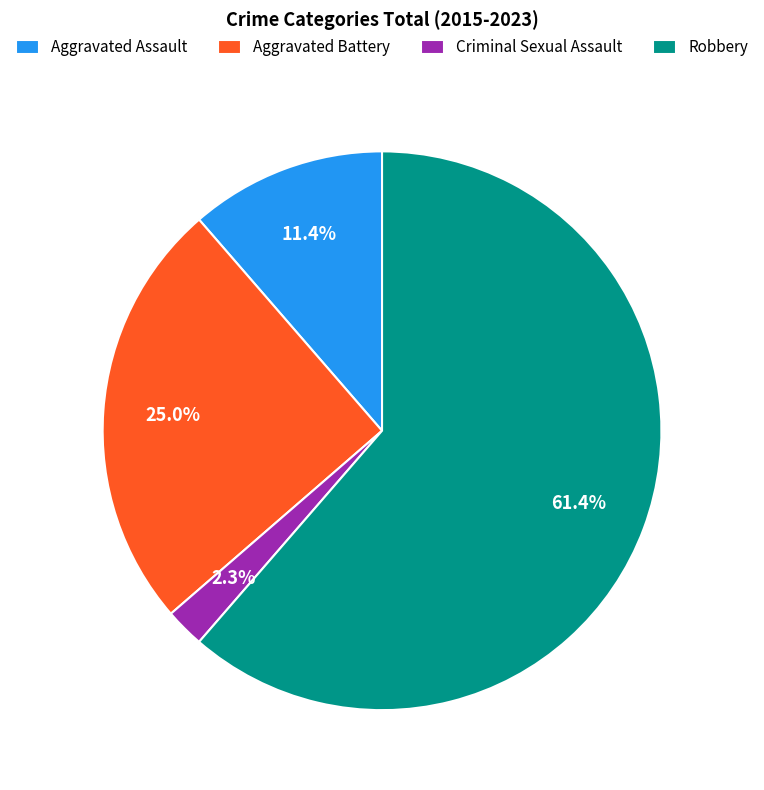

Is there any slice that represents more than half of the pie?

Yes